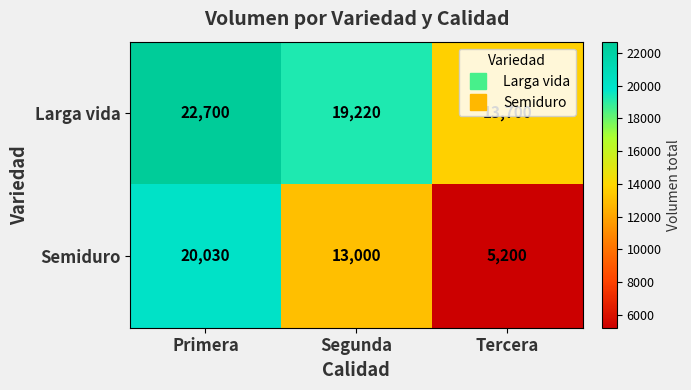

What is the difference between the Semiduro values at Primera and Tercera?

14830